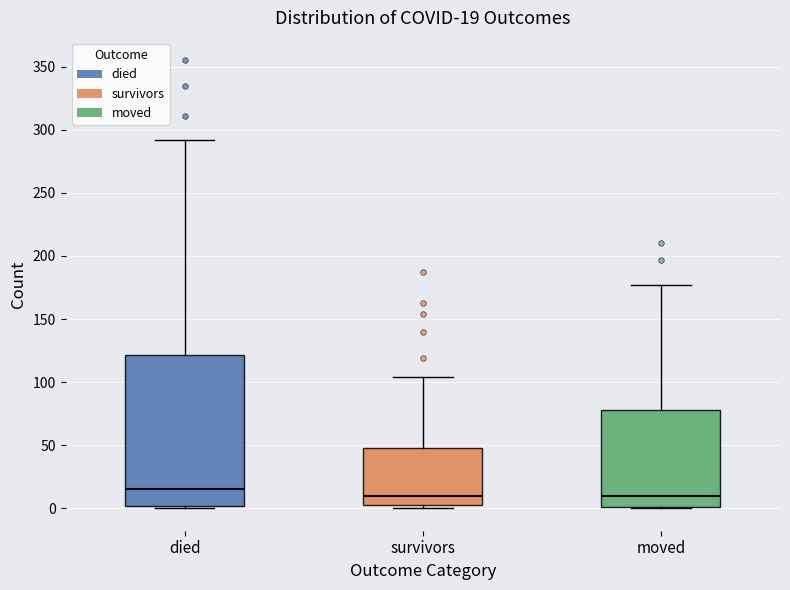

Which box is the tallest, from its lower edge to its upper edge?

died